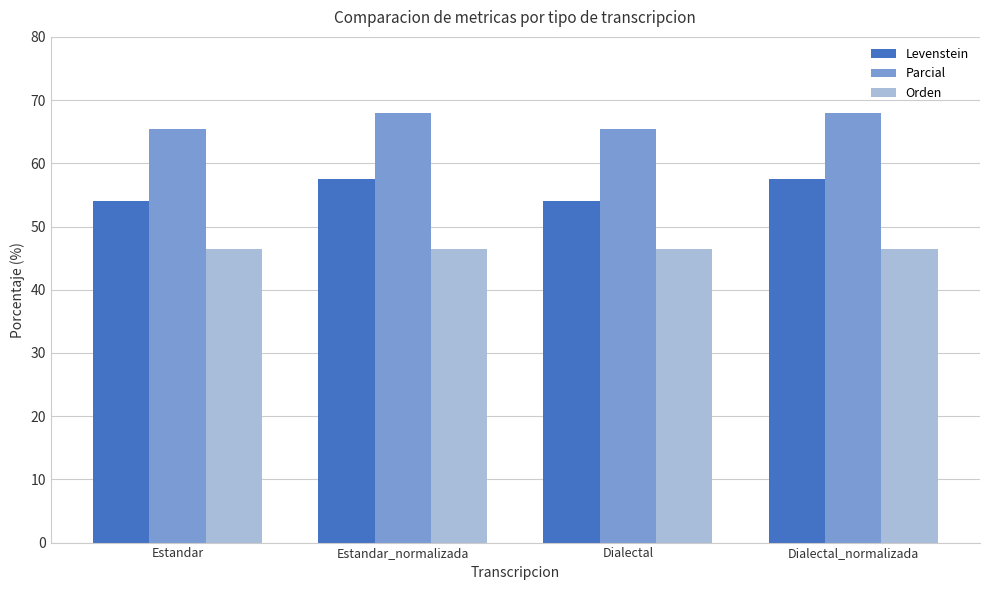

Between Estandar_normalizada and Dialectal, which series saw the biggest shift?

Levenstein